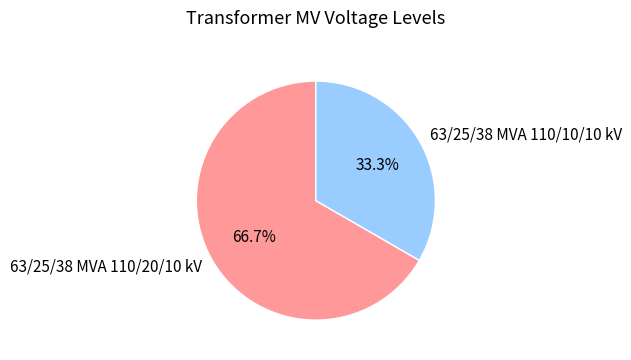

What is the ratio of the value at 63/25/38 MVA 110/10/10 kV to the value at 63/25/38 MVA 110/20/10 kV?

0.5